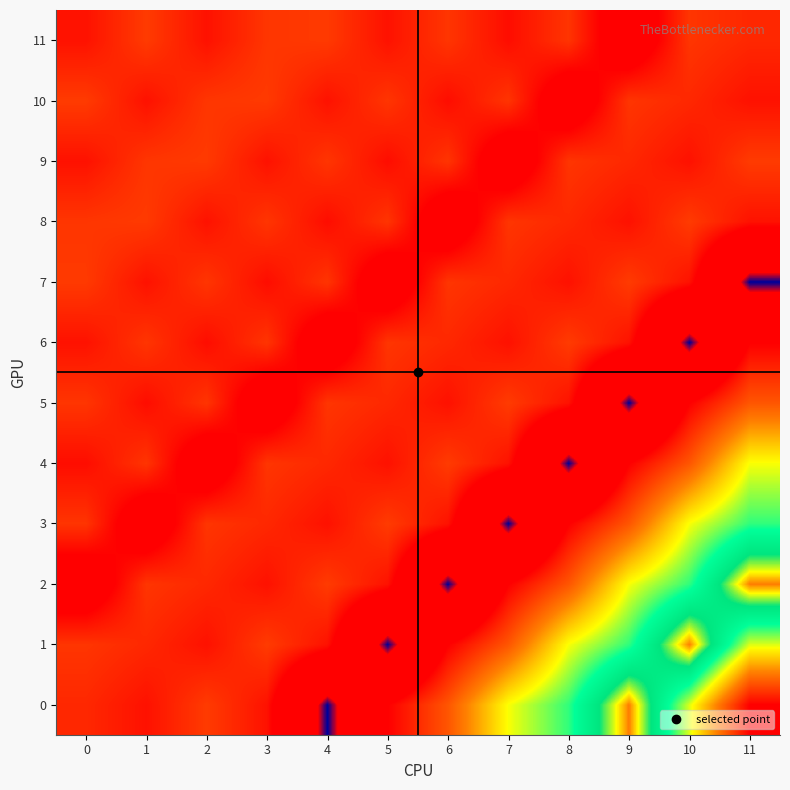

How many data points does each series have?

12